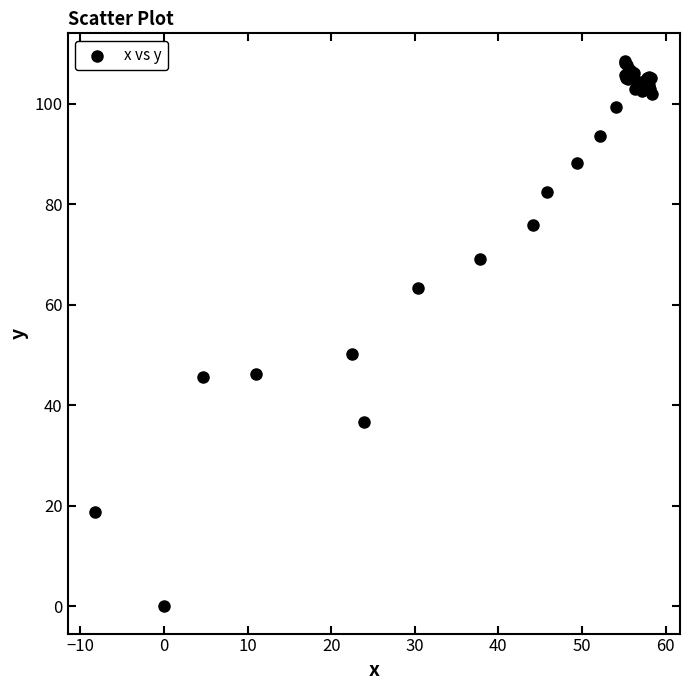

What Y value in the scatter plot is closest to 54?

50.2